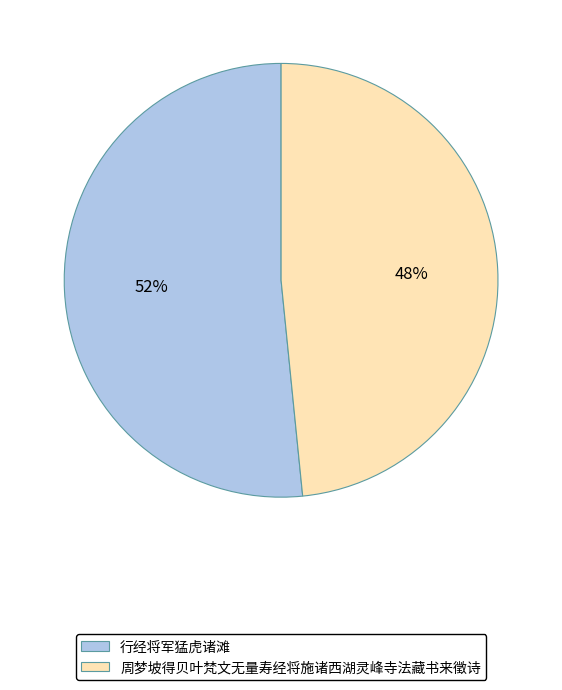

Combined, do 周梦坡得贝叶梵文无量寿经将施诸西湖灵峰寺法藏书来徵诗 and 行经将军猛虎诸滩 account for over 50%?

Yes